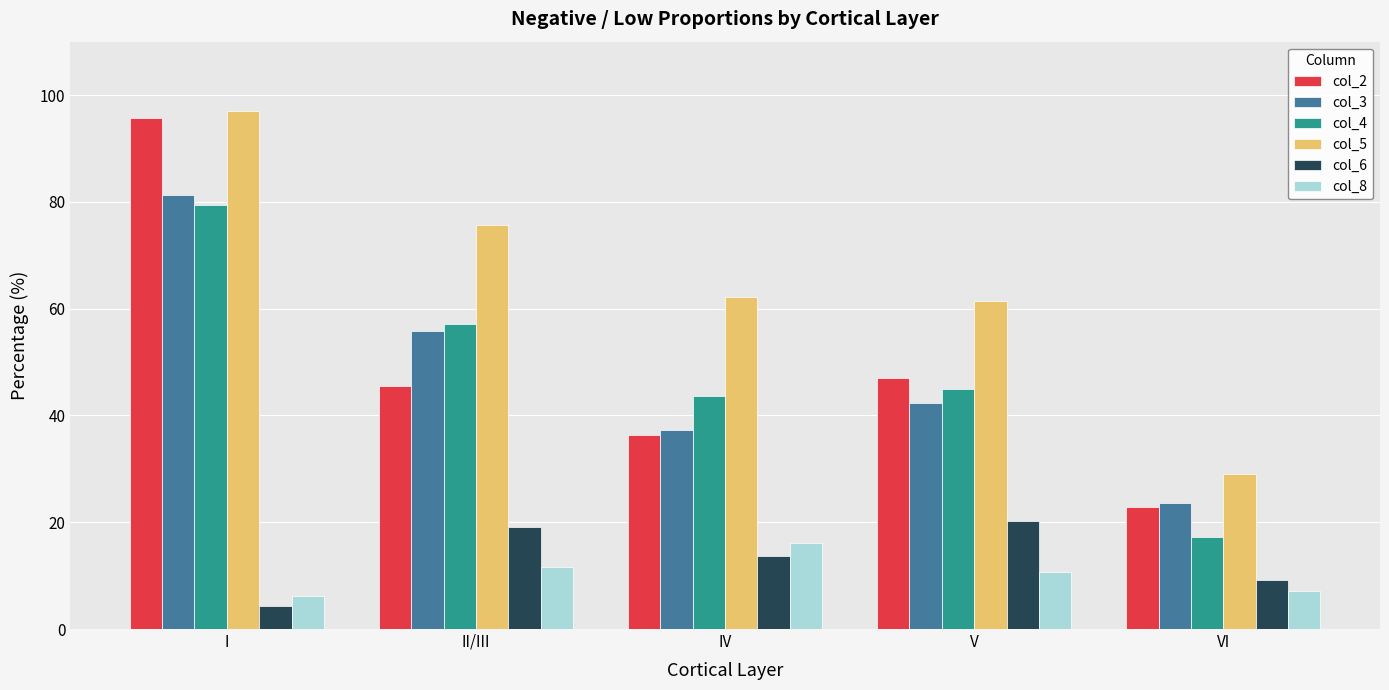

What is the total value across all series at I?

364.0